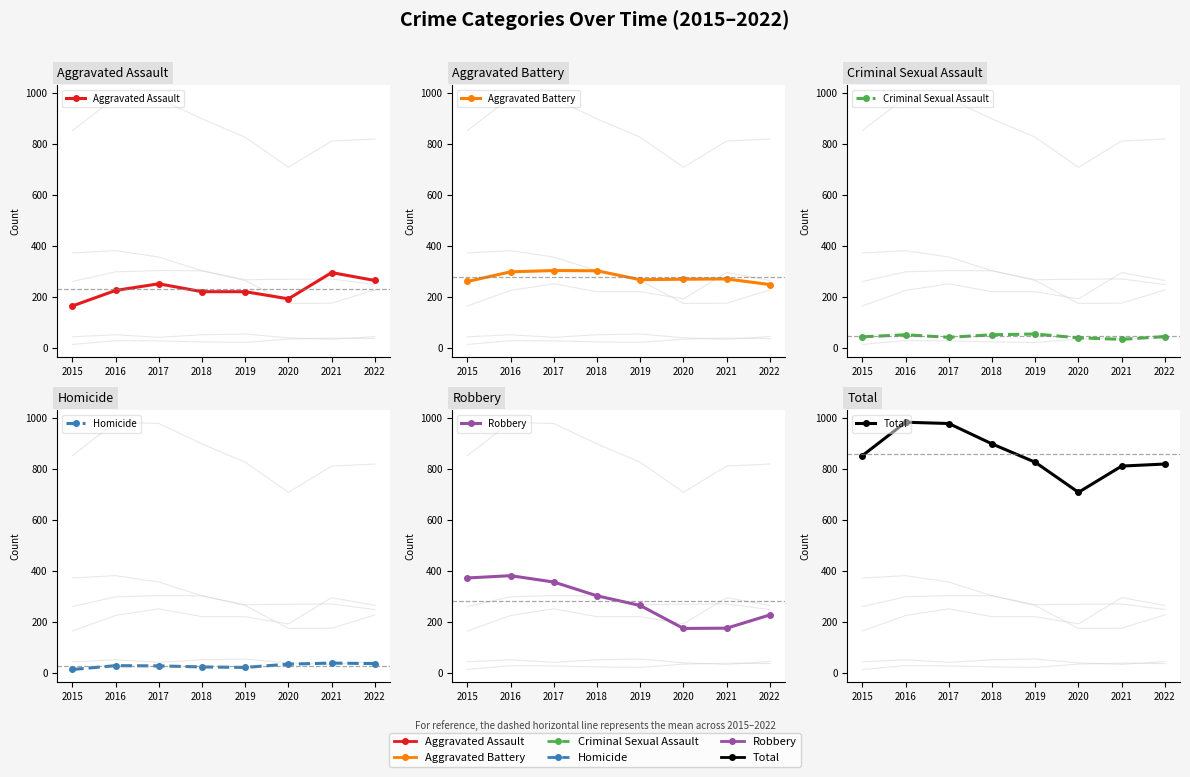

True or false: Total and Aggravated Assault intersect in this chart.

False